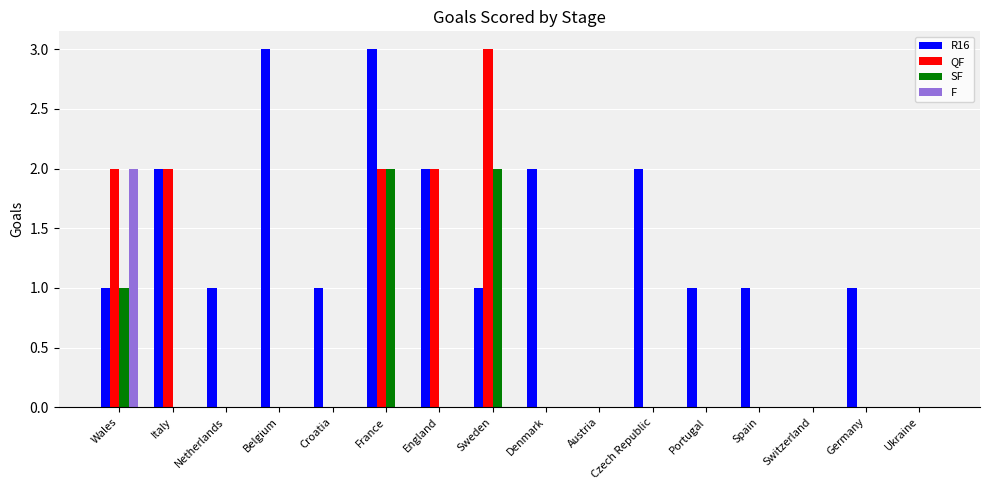

Between Italy and Sweden, which series saw the biggest shift?

SF